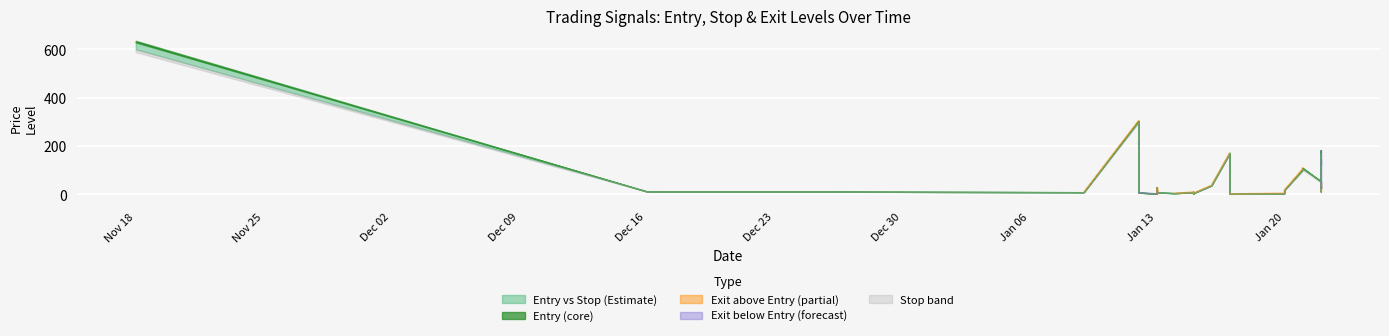

Which series has the largest total across all categories?

ENTRY